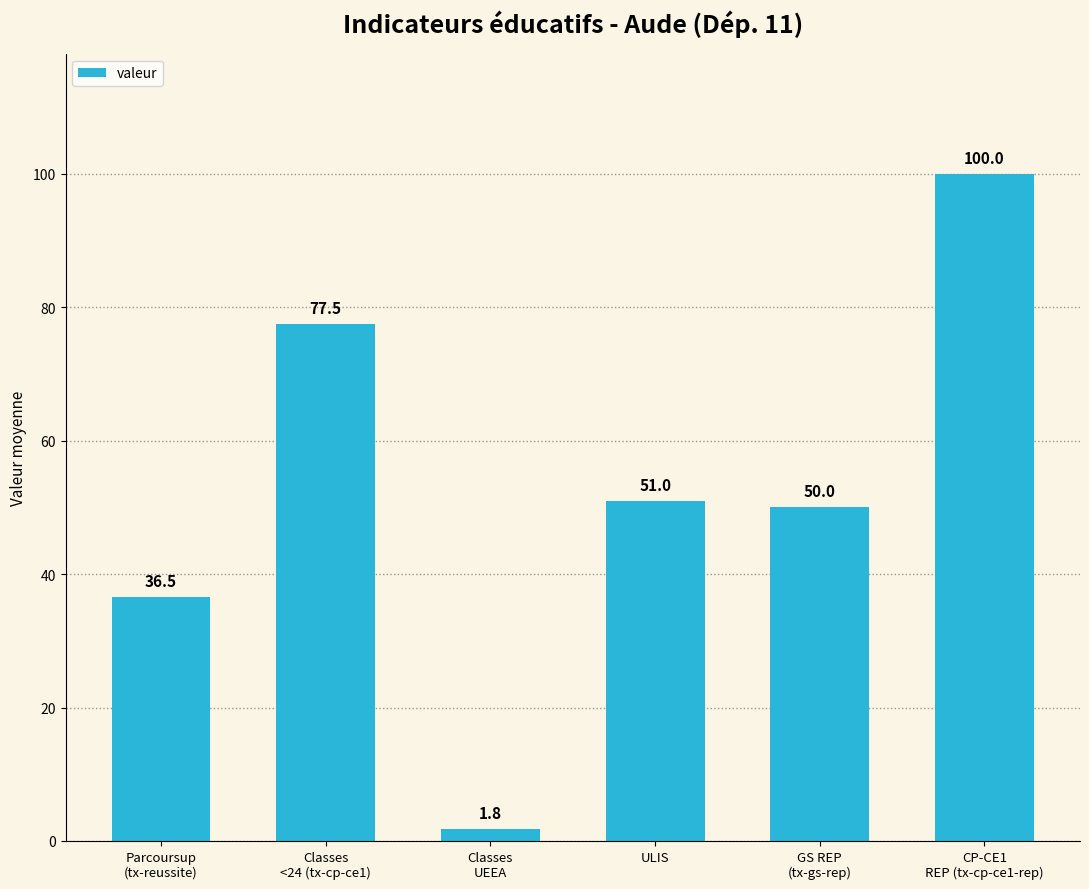

What is the label of the 3rd bar from the left?

Classes
UEEA